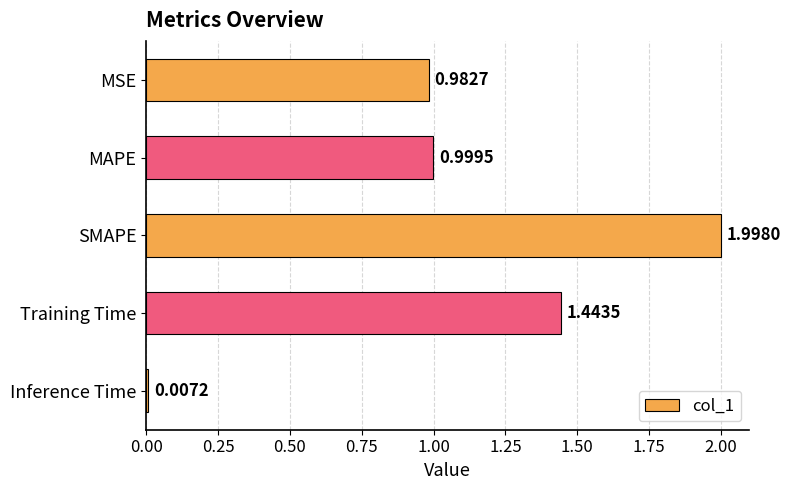

What is the label of the 3rd bar from the top?

SMAPE